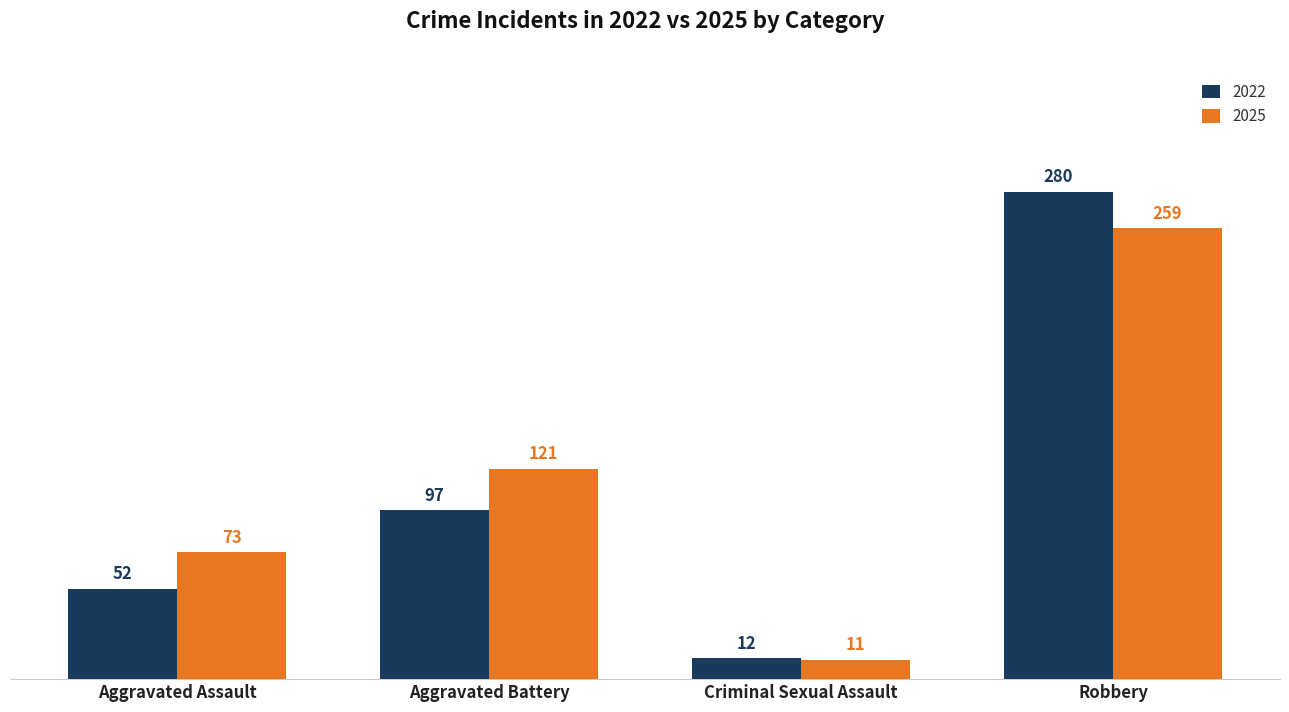

What is the total value across all series at Aggravated Assault?

125